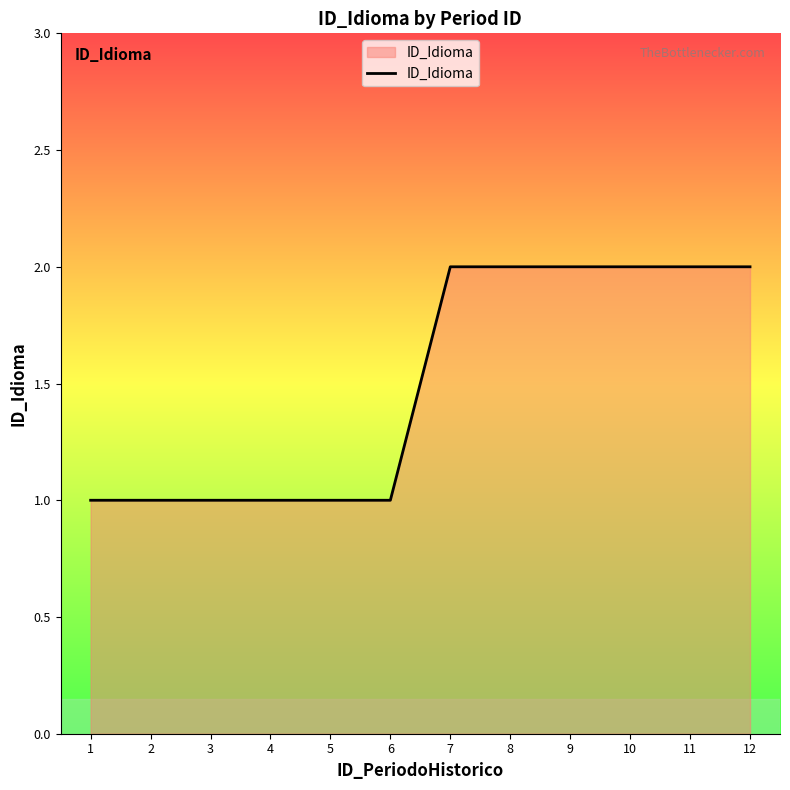

Is it true that the value at 11 is 1?

False